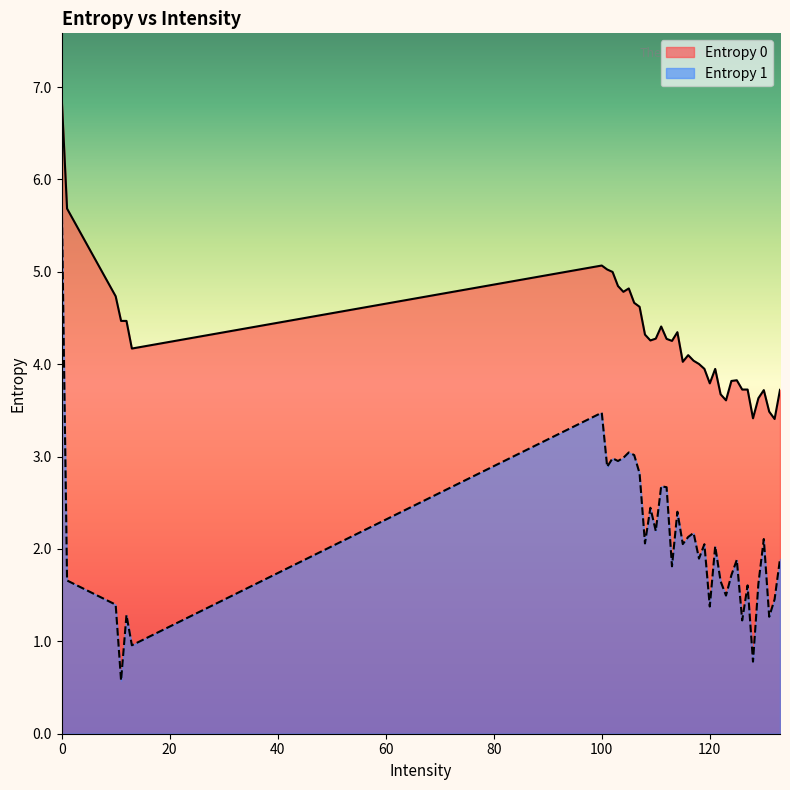

Reading left to right, list all the values displayed in this chart.

Entropy 0: 6.9	5.7	4.7	4.5	4.5	4.2	5.1	5.0	5.0	4.8	4.8	4.8	4.7	4.6	4.3	4.3	4.3	4.4	4.3	4.3	4.3	4.0	4.1	4.0	4.0	3.9	3.8	3.9	3.7	3.6	3.8	3.8	3.7	3.7	3.4	3.6	3.7	3.5	3.4	3.7
Entropy 1: 5.8	1.7	1.4	0.6	1.3	1.0	3.5	2.9	3.0	3.0	3.0	3.0	3.0	2.8	2.1	2.4	2.2	2.7	2.7	1.8	2.4	2.1	2.1	2.2	1.9	2.1	1.4	2.0	1.7	1.5	1.7	1.9	1.2	1.6	0.8	1.6	2.1	1.3	1.5	1.9